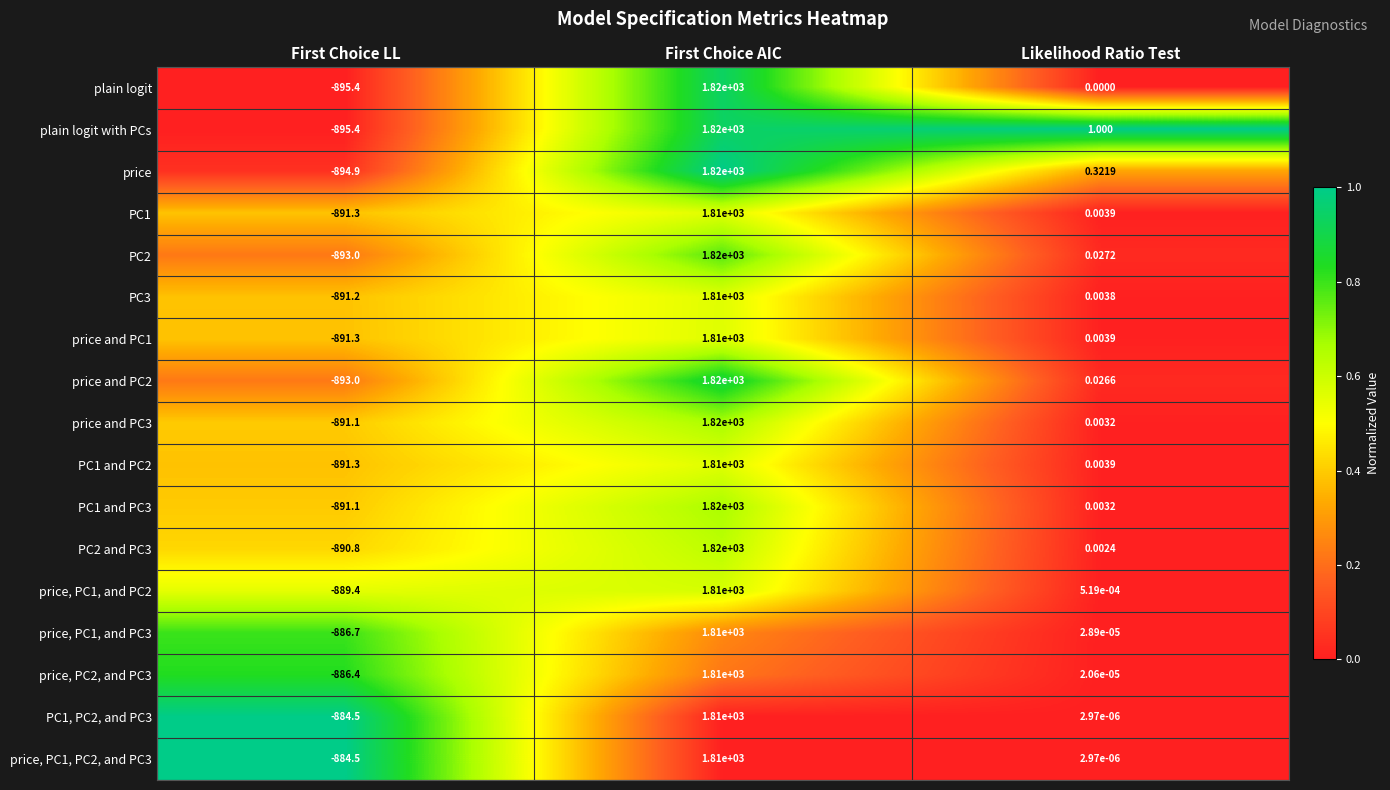

At which label does price, PC1, and PC3 reach its peak?

First Choice AIC